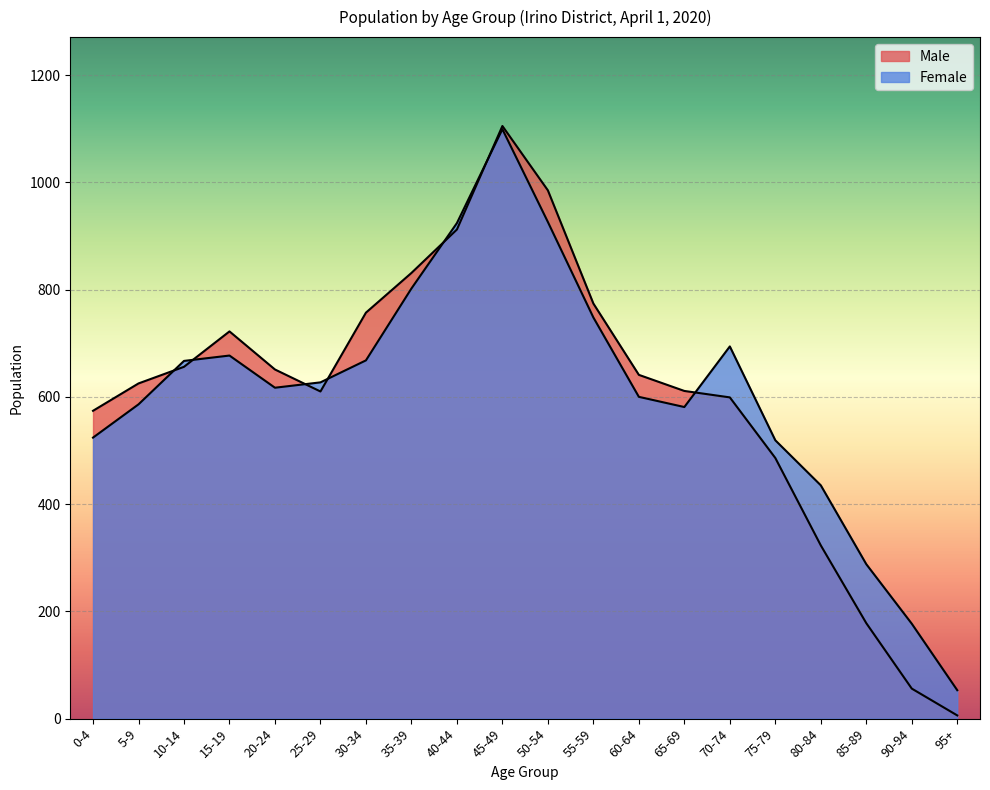

The value of Male at 85-89 is 50. True or false?

False